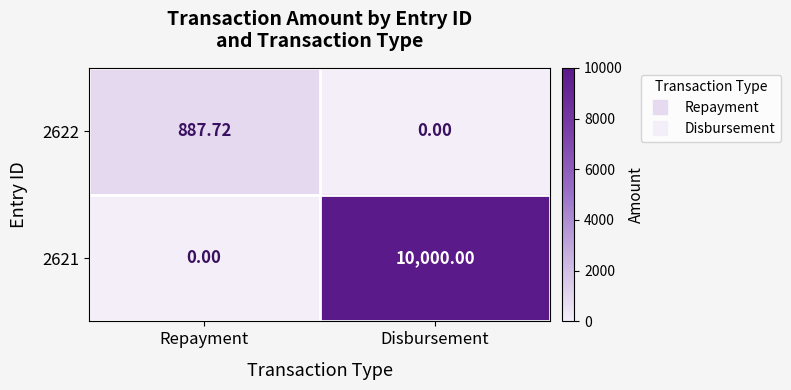

Between Repayment and Disbursement, which series saw the biggest shift?

2621